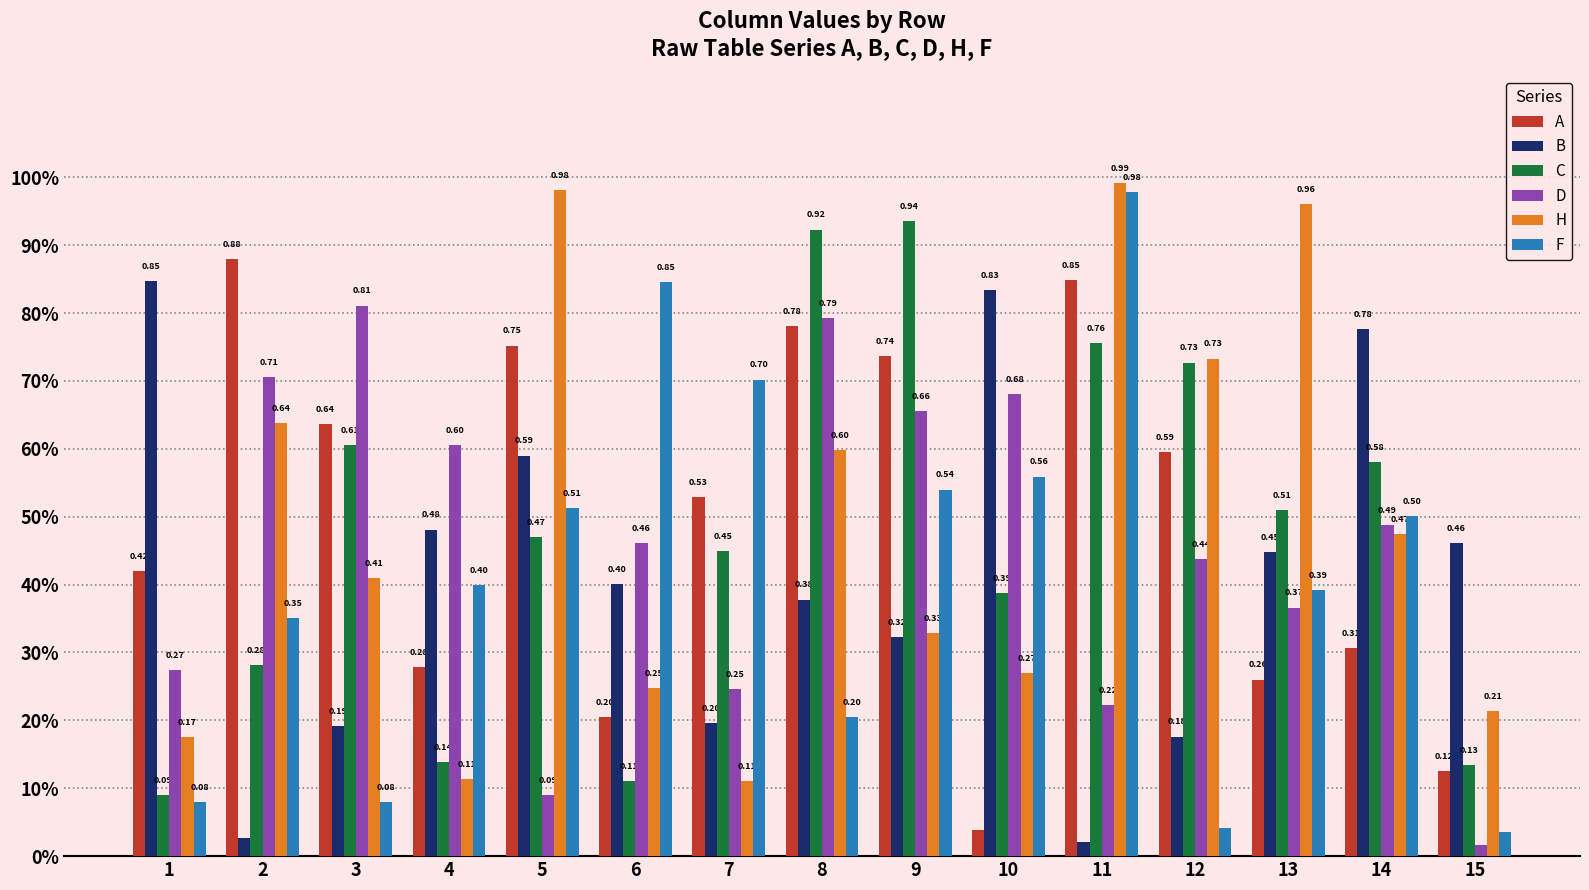

Are the bars horizontal?

No